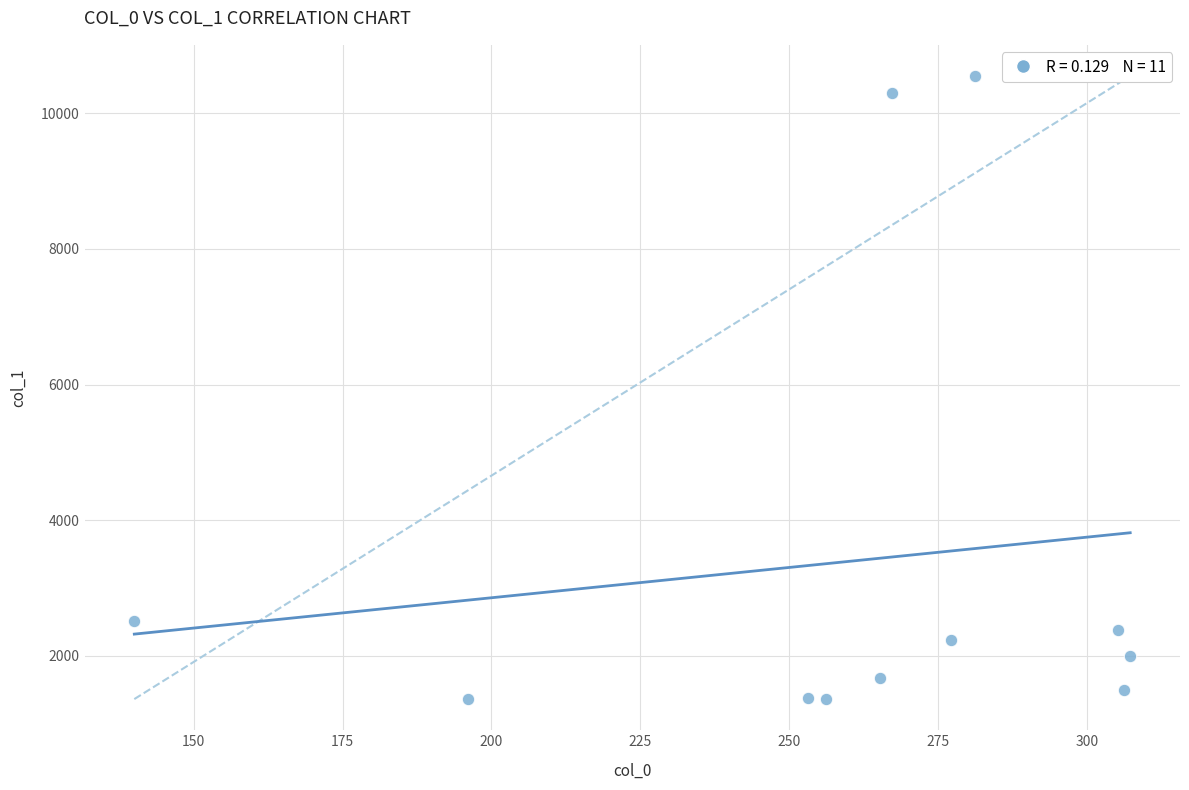

What is the range of Y values (max minus min)?

9182.8